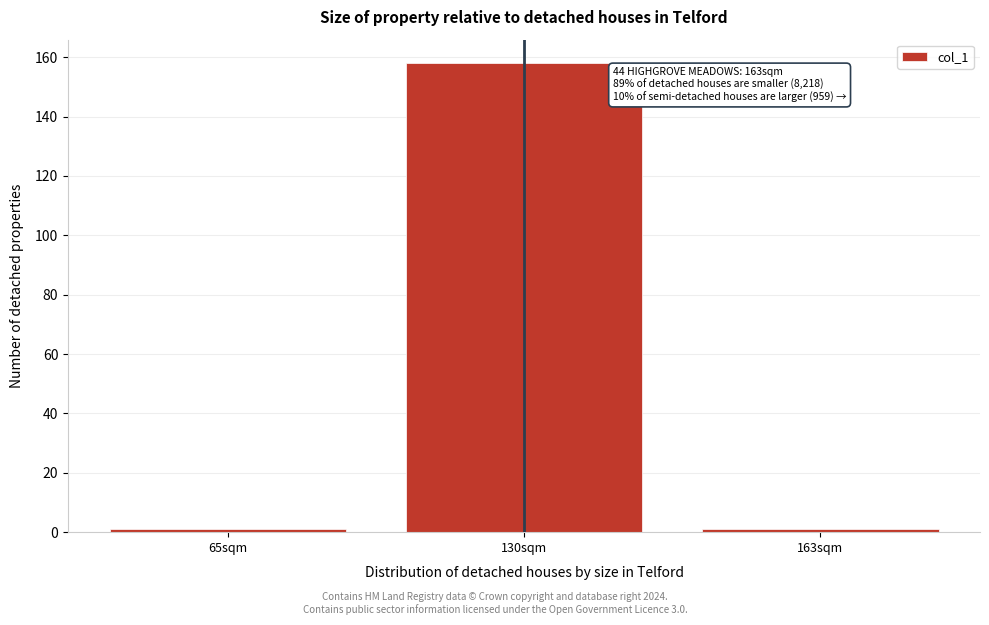

Reading left to right, what are all the values shown in this chart?

65sqm=1	130sqm=158	163sqm=1